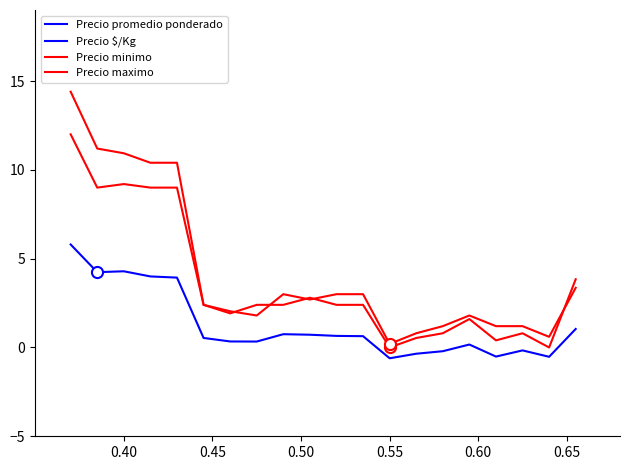

In Precio minimo, how many points are higher than both neighbors (excluding endpoints)?

3